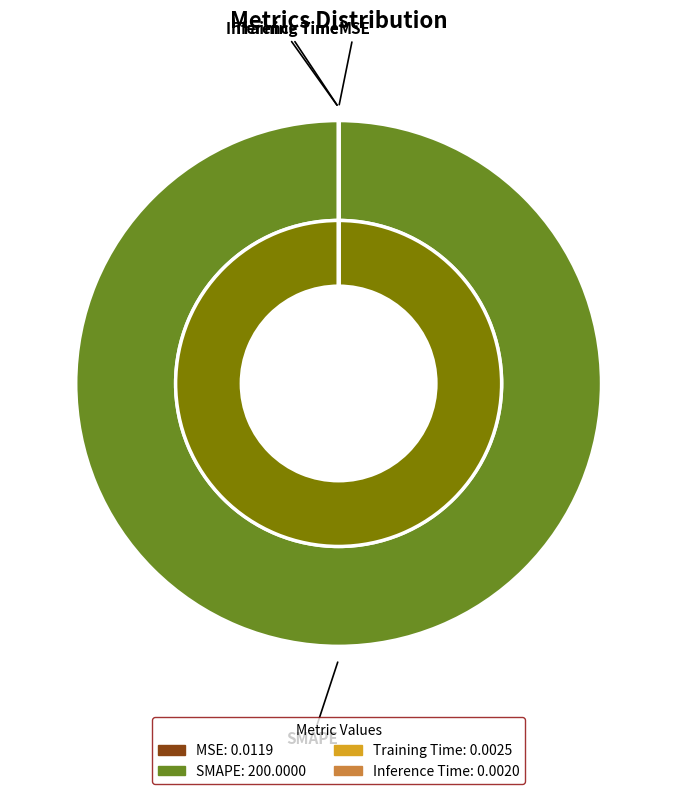

What is the largest slice in the pie chart?

SMAPE